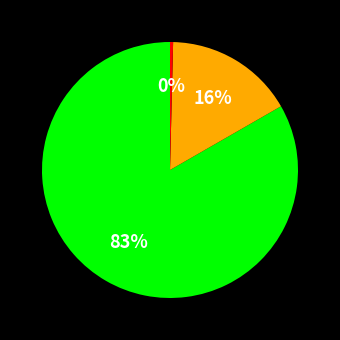

To the nearest percent, what is the average slice percentage?

33%